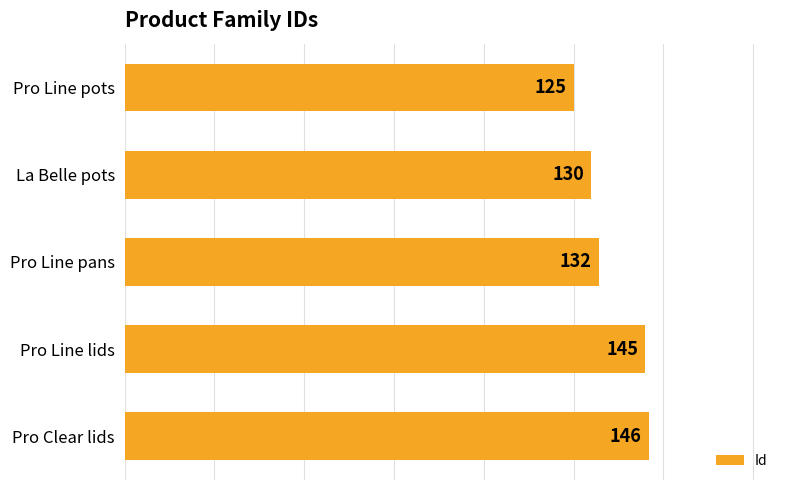

What is the smallest value displayed?

125